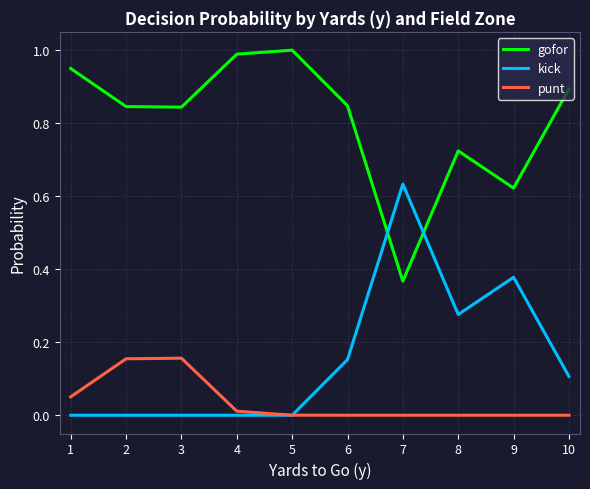

Between 3 and 9, which series saw the biggest shift?

kick